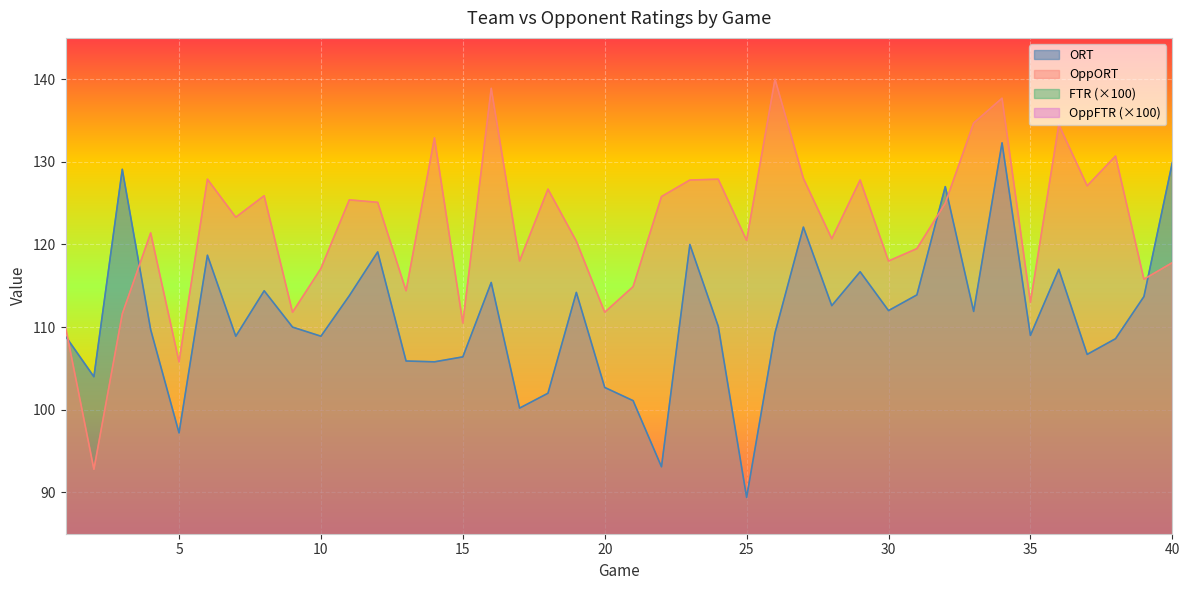

Reading left to right, extract all data points from this chart.

ORT: 1=108.9	2=104.0	3=129.1	4=109.7	5=97.2	6=118.7	7=108.9	8=114.4	9=110.0	10=108.9	11=113.8	12=119.1	13=105.9	14=105.8	15=106.4	16=115.4	17=100.2	18=102.0	19=114.2	20=102.7	21=101.1	22=93.1	23=120.0	24=110.1	25=89.4	26=109.3	27=122.1	28=112.6	29=116.7	30=112.0	31=113.9	32=127.0	33=111.9	34=132.3	35=109.0	36=117.0	37=106.7	38=108.6	39=113.7	40=129.9
OppORT: 1=110.0	2=92.8	3=111.6	4=121.4	5=105.8	6=127.9	7=123.3	8=125.9	9=111.8	10=117.1	11=125.4	12=125.1	13=114.4	14=132.9	15=110.5	16=138.9	17=118.0	18=126.7	19=120.4	20=111.8	21=114.9	22=125.8	23=127.8	24=127.9	25=120.5	26=140.0	27=128.0	28=120.7	29=127.8	30=118.0	31=119.5	32=125.0	33=134.7	34=137.7	35=113.0	36=134.5	37=127.1	38=130.7	39=115.8	40=117.8
FTR: 1=9.8	2=23.9	3=18.6	4=20.9	5=11.1	6=22.3	7=13.8	8=25.0	9=15.3	10=20.9	11=23.9	12=17.8	13=14.3	14=31.3	15=29.6	16=22.2	17=12.7	18=12.4	19=13.6	20=18.1	21=9.9	22=21.0	23=28.4	24=26.1	25=22.2	26=22.9	27=20.2	28=18.6	29=27.8	30=25.6	31=11.9	32=42.7	33=24.1	34=16.2	35=8.2	36=23.6	37=18.8	38=10.4	39=11.4	40=18.9
OppFTR: 1=22.8	2=29.5	3=14.0	4=27.7	5=33.3	6=41.3	7=30.2	8=16.5	9=30.0	10=42.2	11=22.0	12=27.6	13=18.3	14=17.6	15=18.4	16=21.6	17=29.2	18=35.2	19=22.7	20=13.5	21=12.1	22=16.9	23=15.2	24=32.2	25=28.6	26=30.7	27=25.9	28=23.4	29=30.2	30=32.9	31=21.2	32=25.3	33=20.9	34=31.1	35=25.6	36=33.8	37=10.6	38=24.5	39=24.4	40=10.5